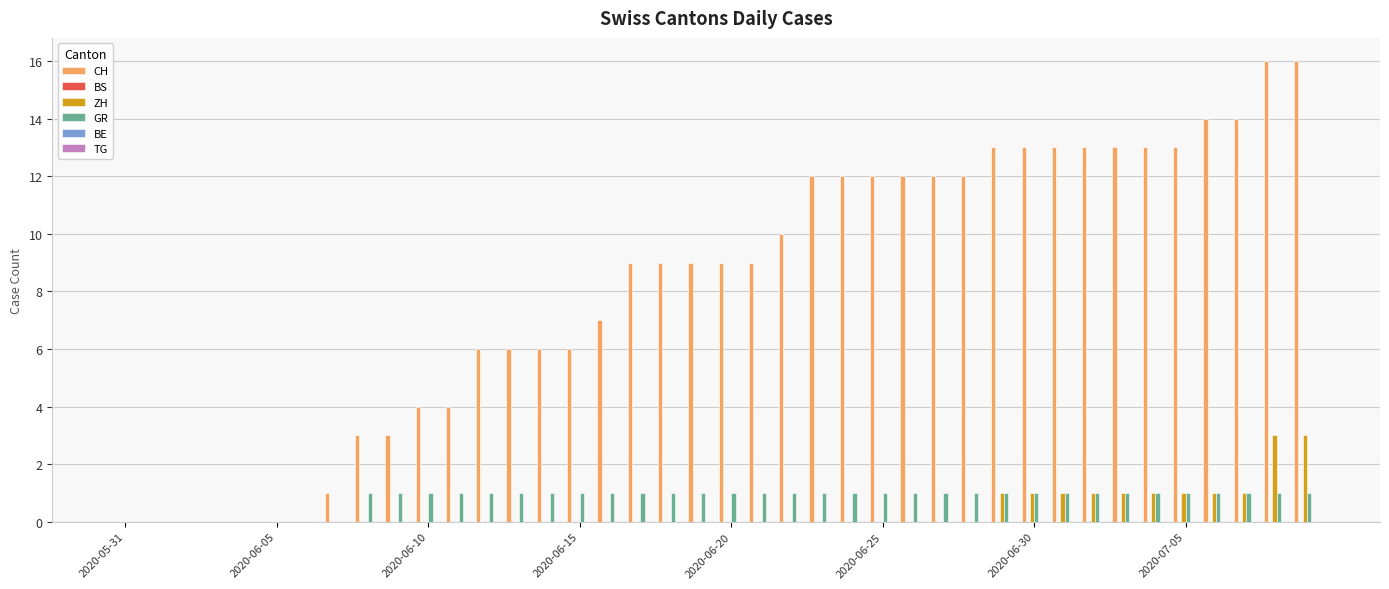

Which series has the largest total across all categories?

CH